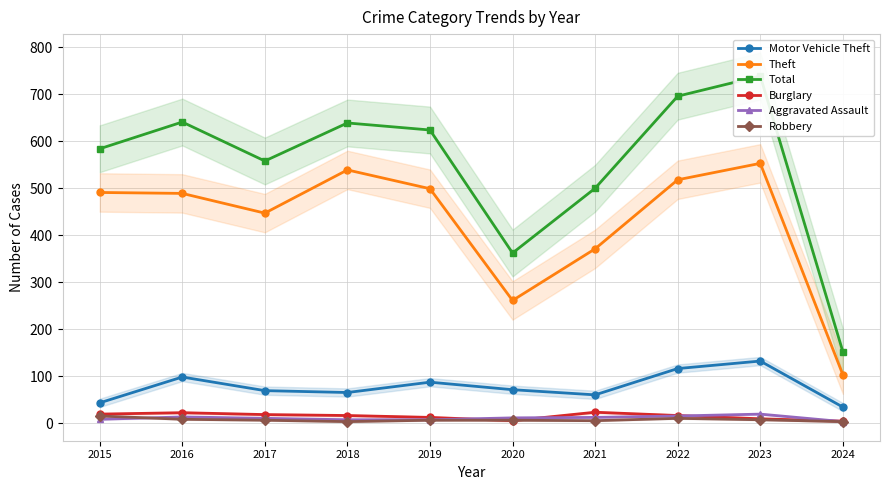

The Motor Vehicle Theft series shows 117 at 2019. True or false?

False